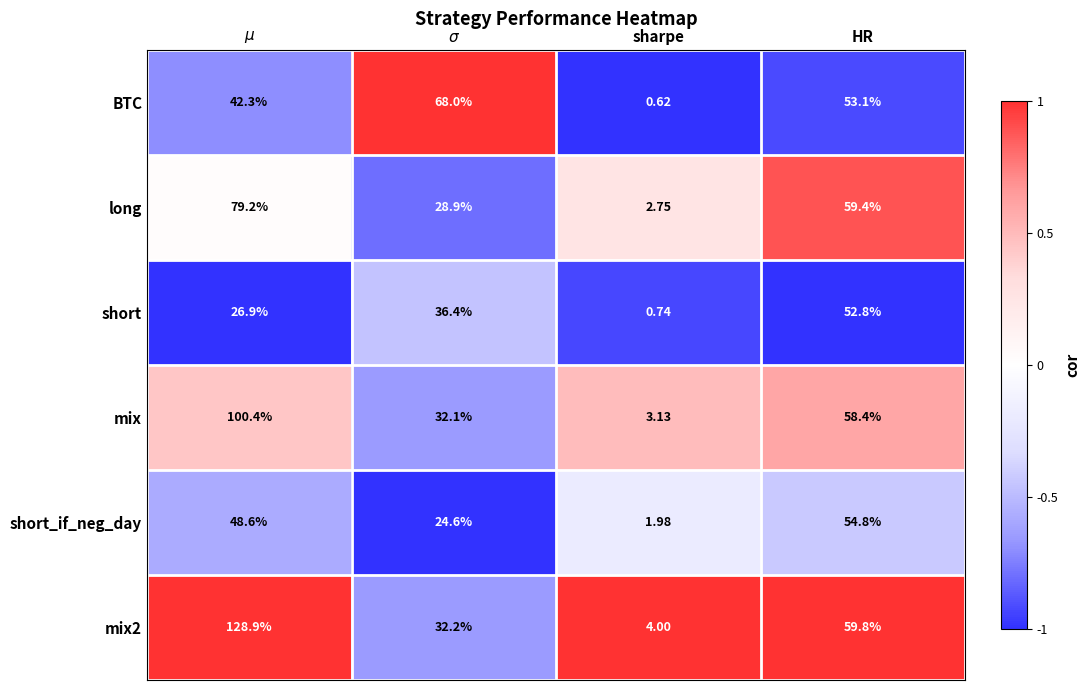

At which label does BTC reach its minimum?

sharpe